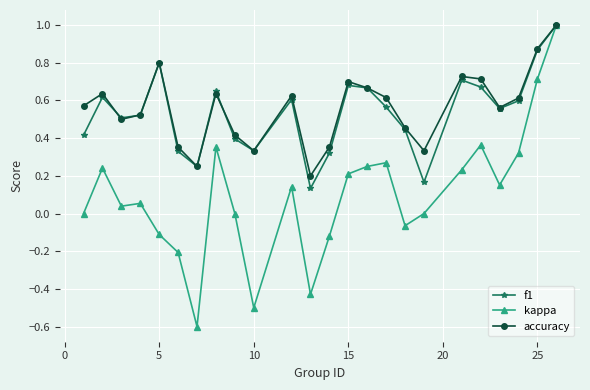

True or false: accuracy has more than 2 points higher than both neighbors.

True